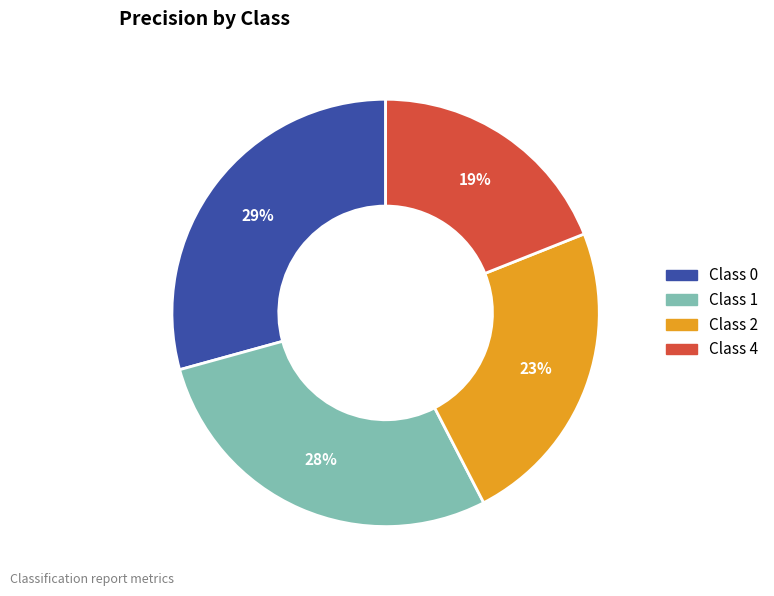

To the nearest percent, what is the difference between the largest and smallest slice percentages?

10%